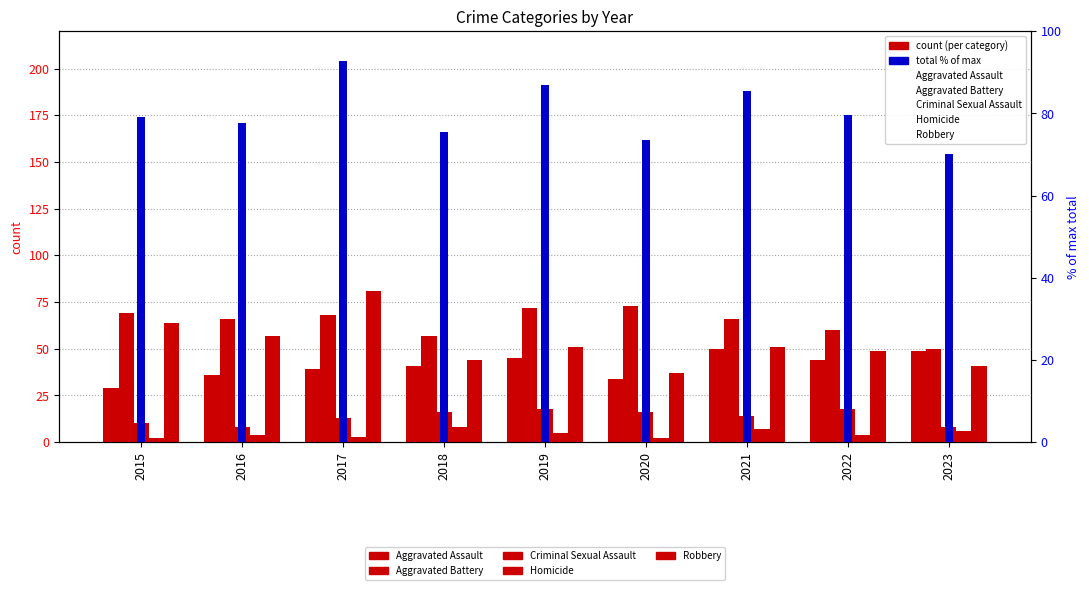

At which label is Criminal Sexual Assault closest to 13?

2017